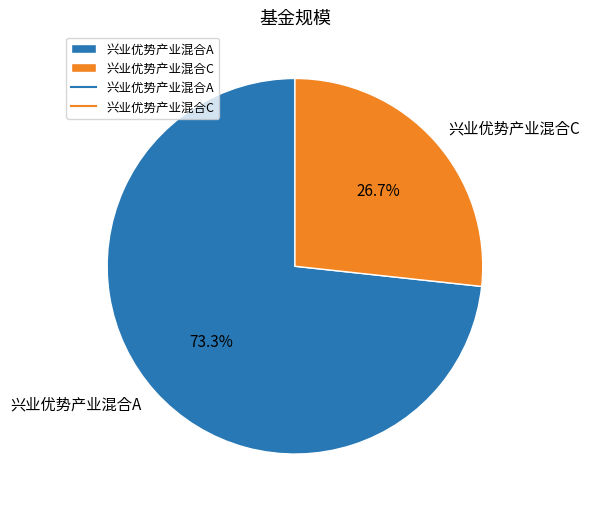

How many slices are in this pie chart?

2